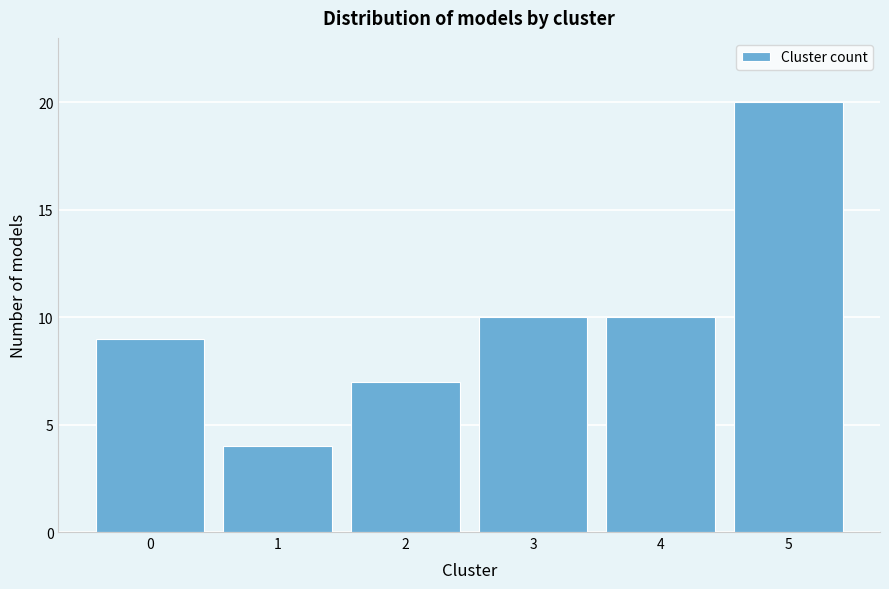

Reading right to left, extract all data points from this chart.

5=20	4=10	3=10	2=7	1=4	0=9